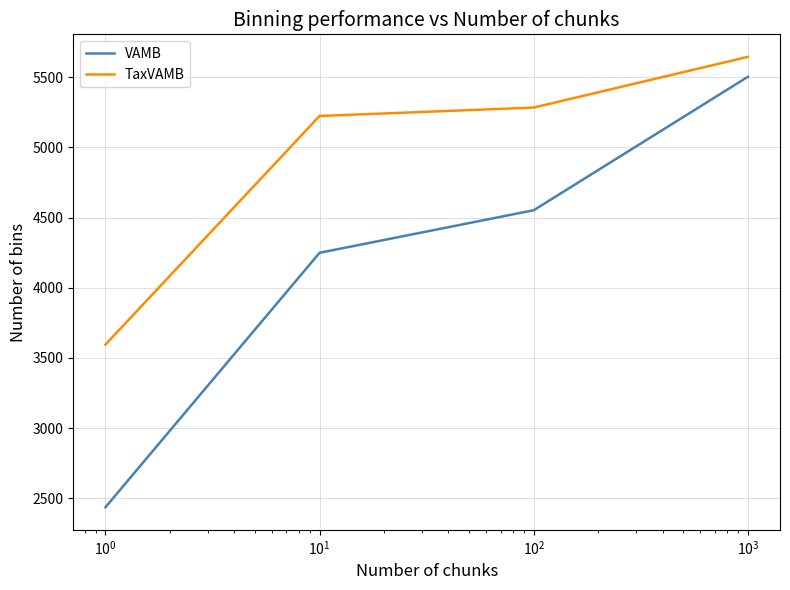

How many values in the VAMB series are below 4552?

2